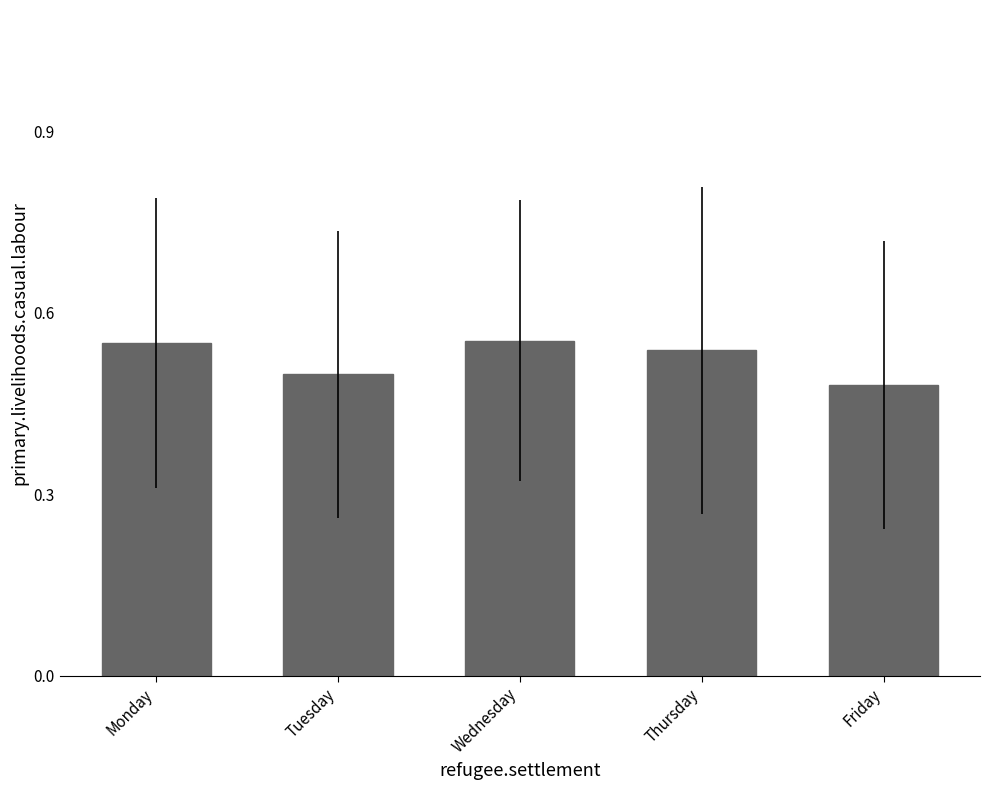

What is the difference between the second highest and minimum values?

0.1